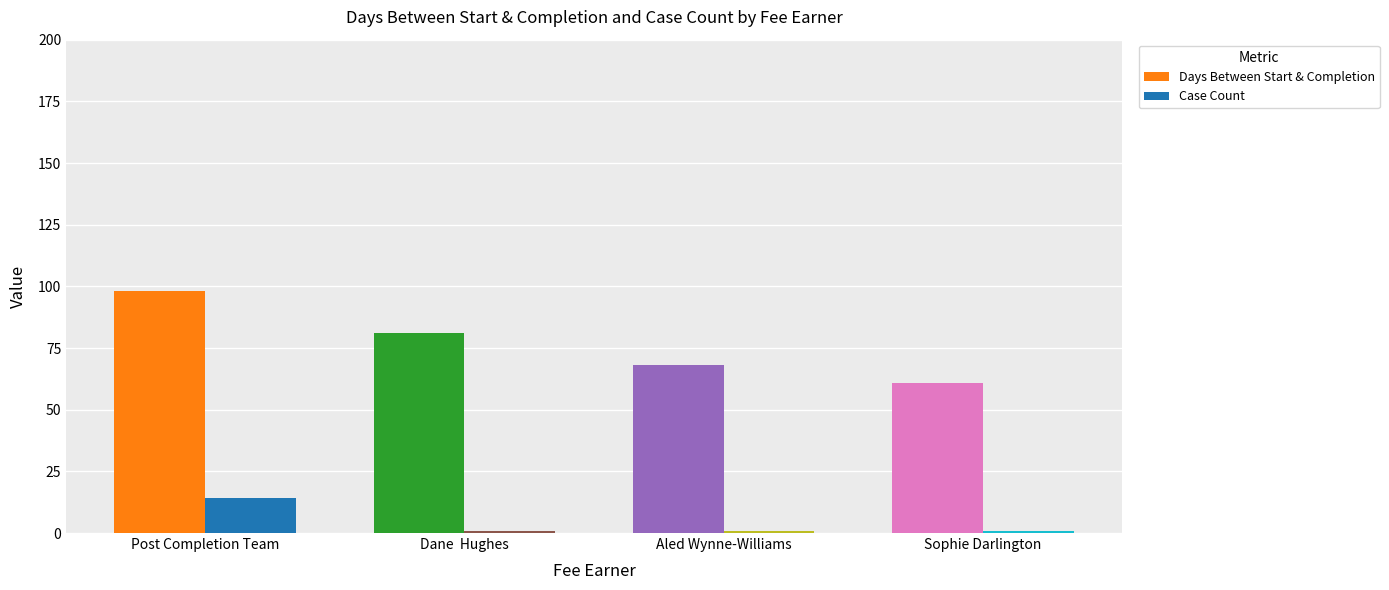

Reading left to right, extract all data points from this chart.

Days Between Start & Completion: Post Completion Team=98	Dane  Hughes=81	Aled Wynne-Williams=68	Sophie Darlington=61
Case Count: Post Completion Team=14	Dane  Hughes=1	Aled Wynne-Williams=1	Sophie Darlington=1